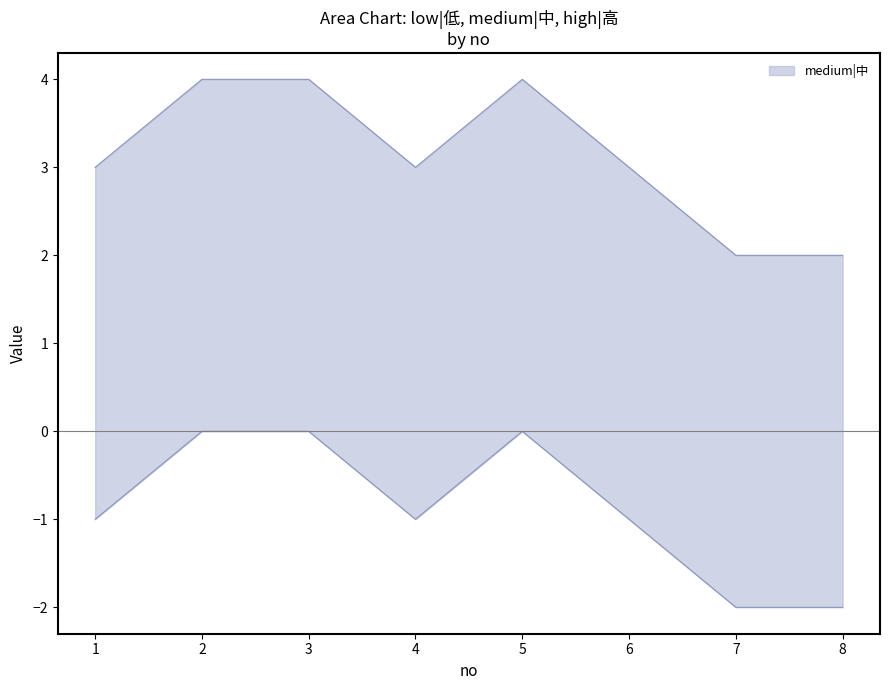

At how many categories does at least one series exceed 0?

8